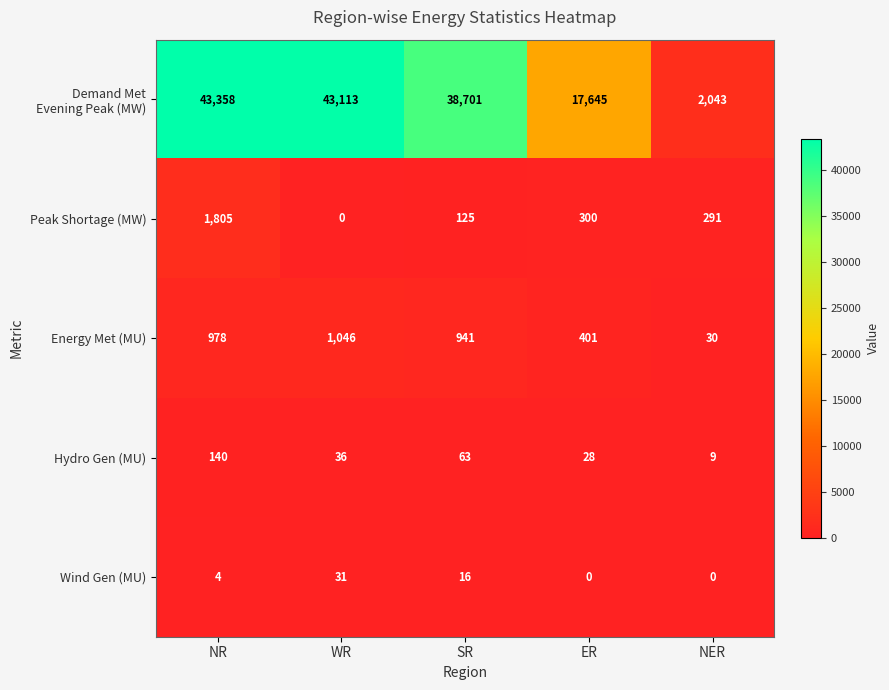

What is the approximate value of Hydro Gen (MU) at WR, to the nearest 50?

50